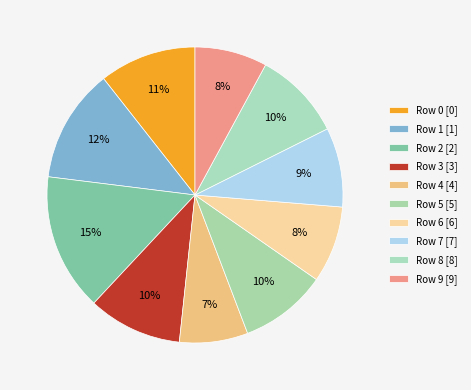

To the nearest percent, what portion does Row 8 represent?

10%